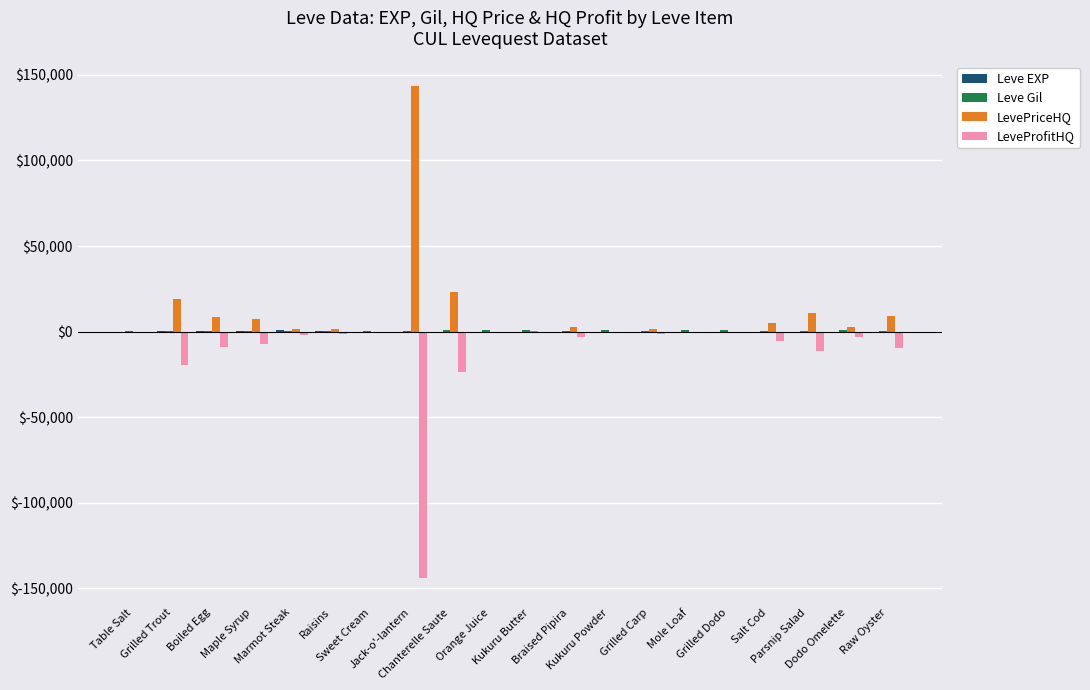

How many groups of bars are there?

20